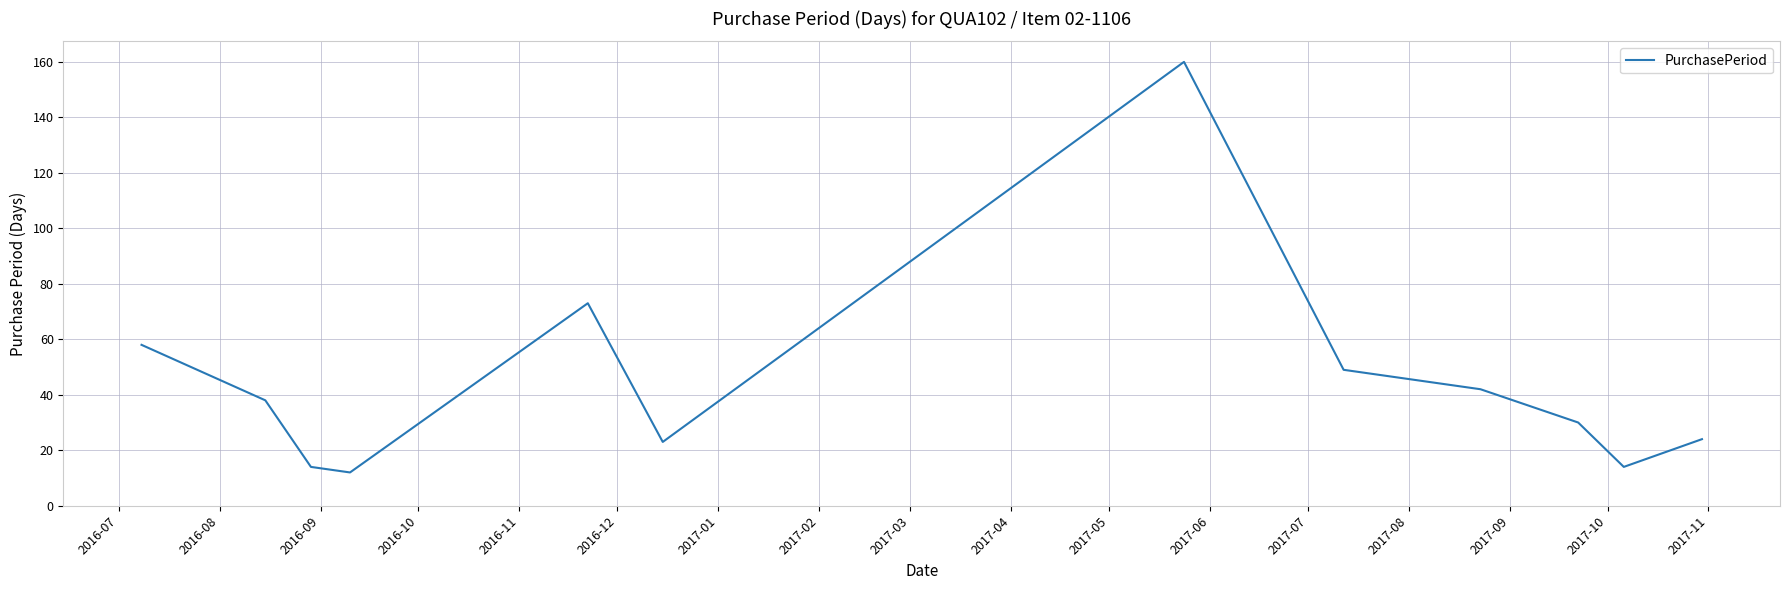

True or false: the data has more than 1 interior local peaks.

True